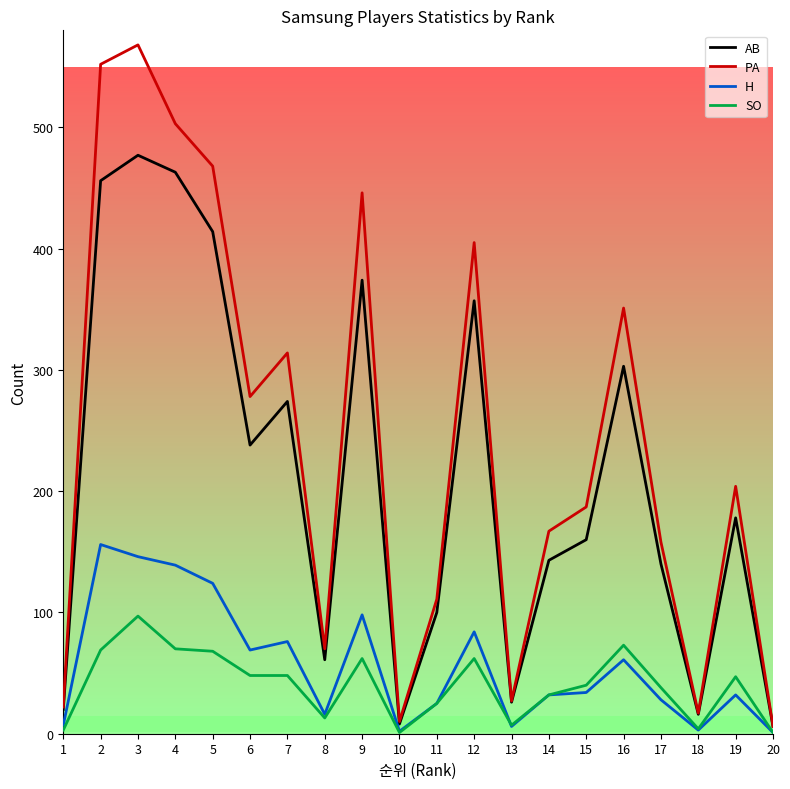

At how many categories does at least one series exceed 425?

5